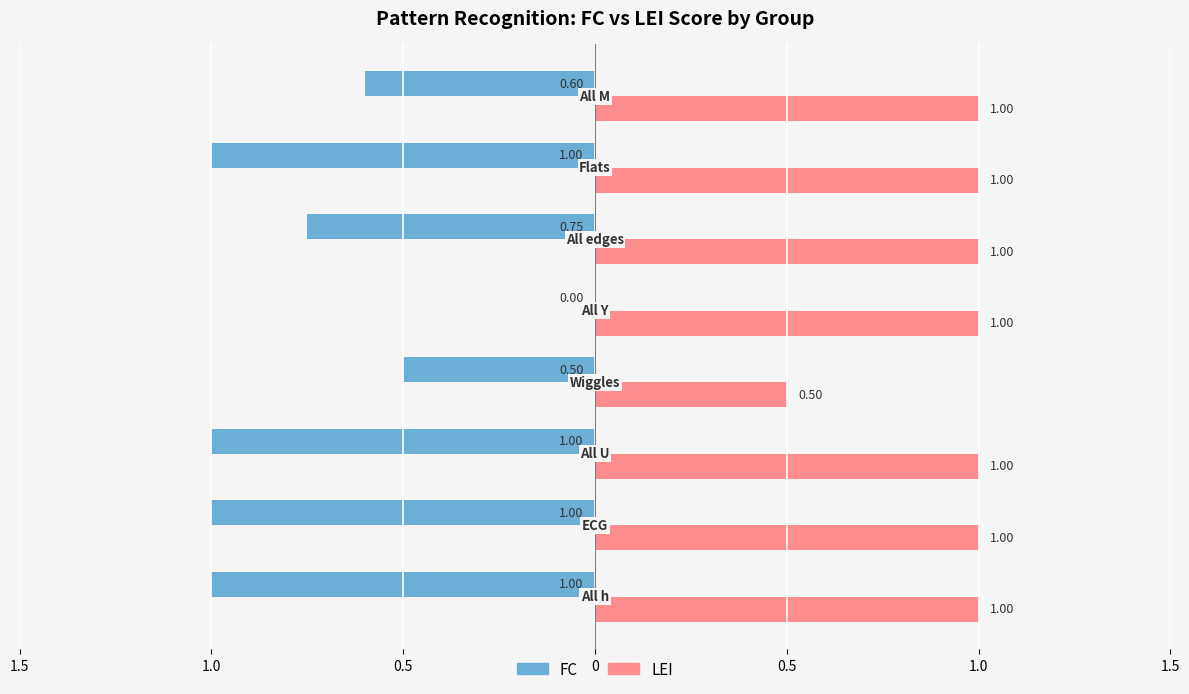

What is the difference between the maximum and minimum values in the LEI series?

0.5